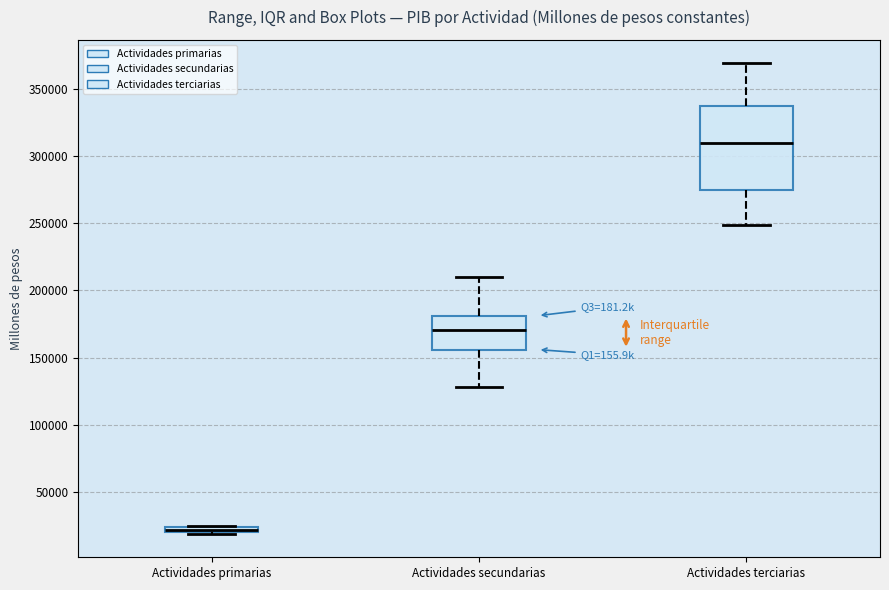

Where is the lower edge of the box for Actividades primarias on the y-axis? The values are not printed on the chart, so give them approximately, as read against the axis.

20000